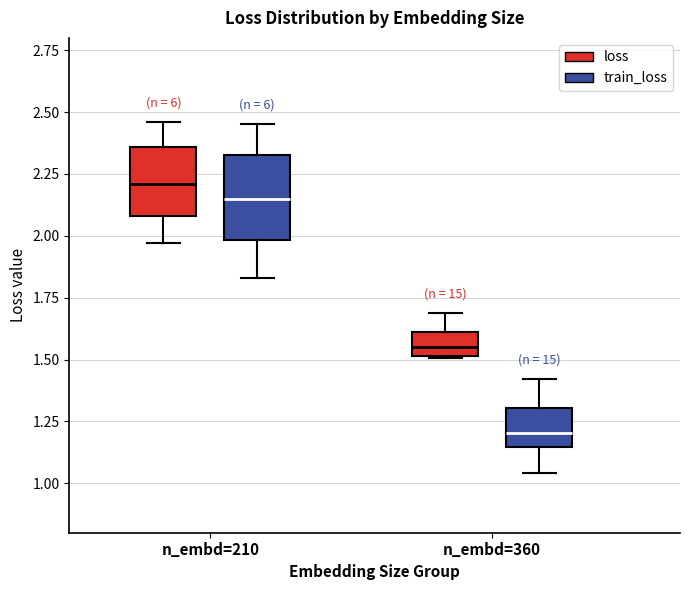

Which box is the tallest, from its lower edge to its upper edge?

n_embd=210 (train_loss)